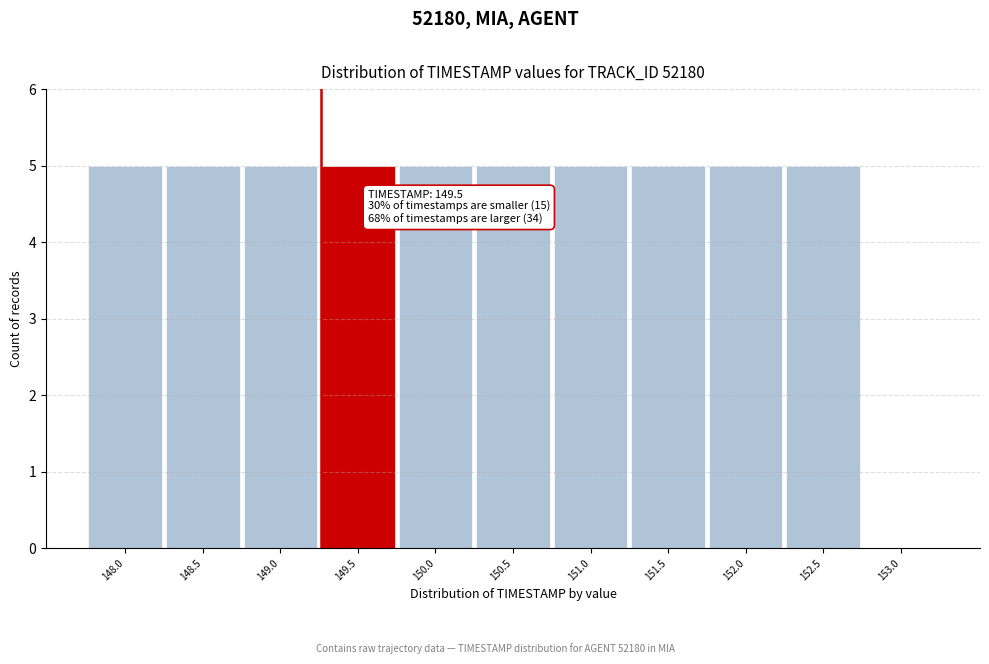

Reading left to right, what are all the values shown in this chart?

148.0=5	148.5=5	149.0=5	149.5=5	150.0=5	150.5=5	151.0=5	151.5=5	152.0=5	152.5=5	153.0=0